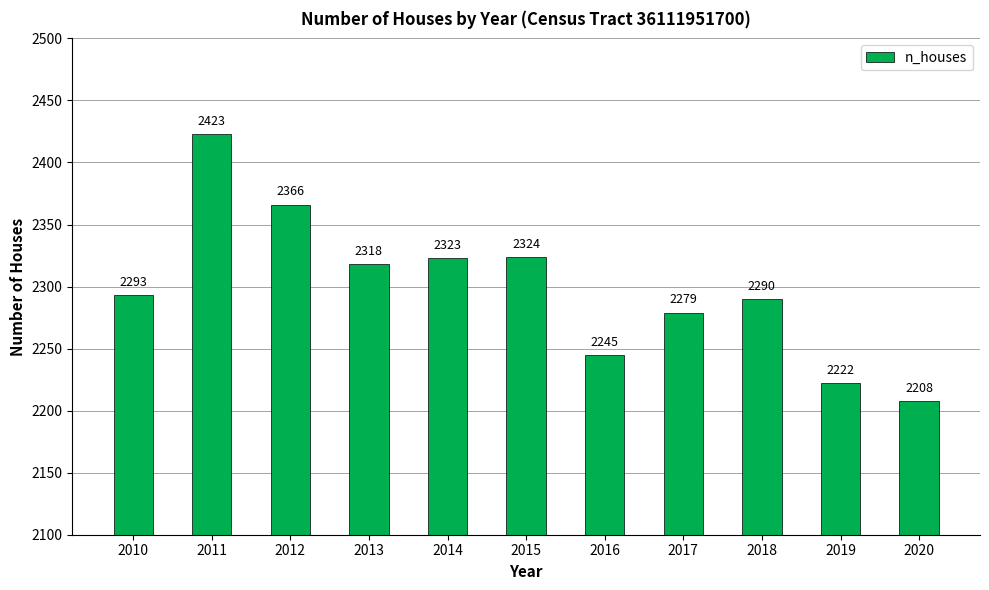

Is it true that the value at 2011 is 676?

False